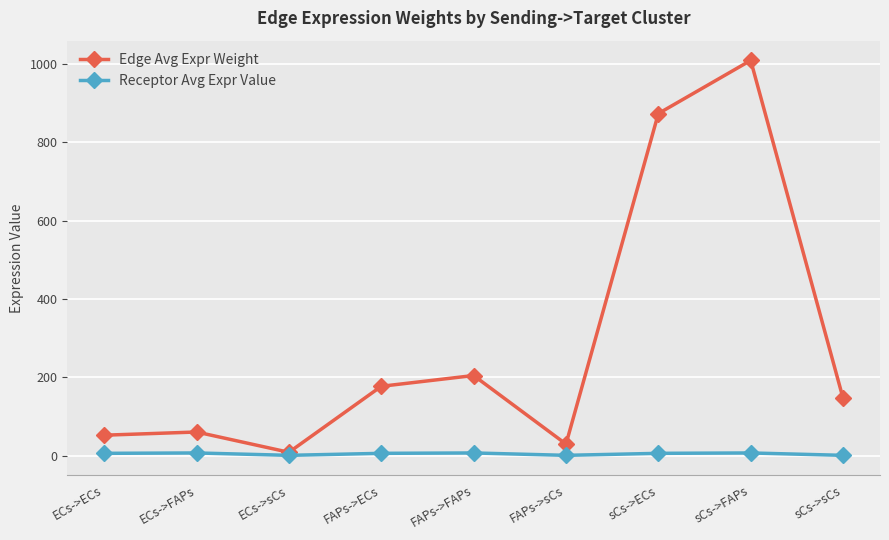

Is it true that Edge Avg Expr Weight equals 328.5 at FAPs->FAPs?

False